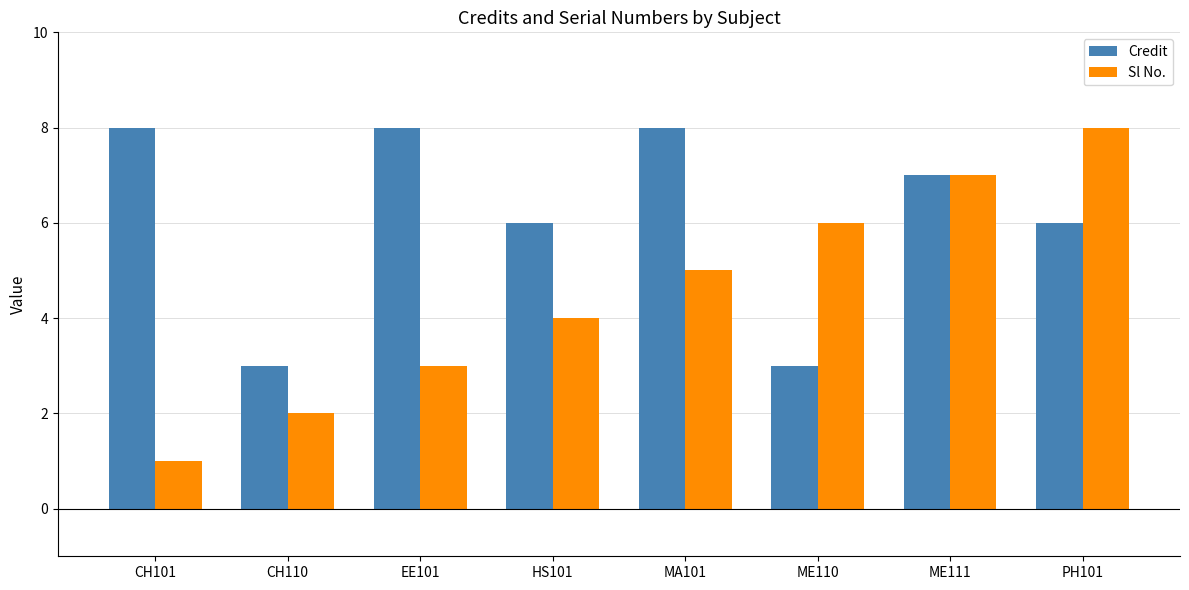

What is the approximate value of Sl No. at MA101?

5